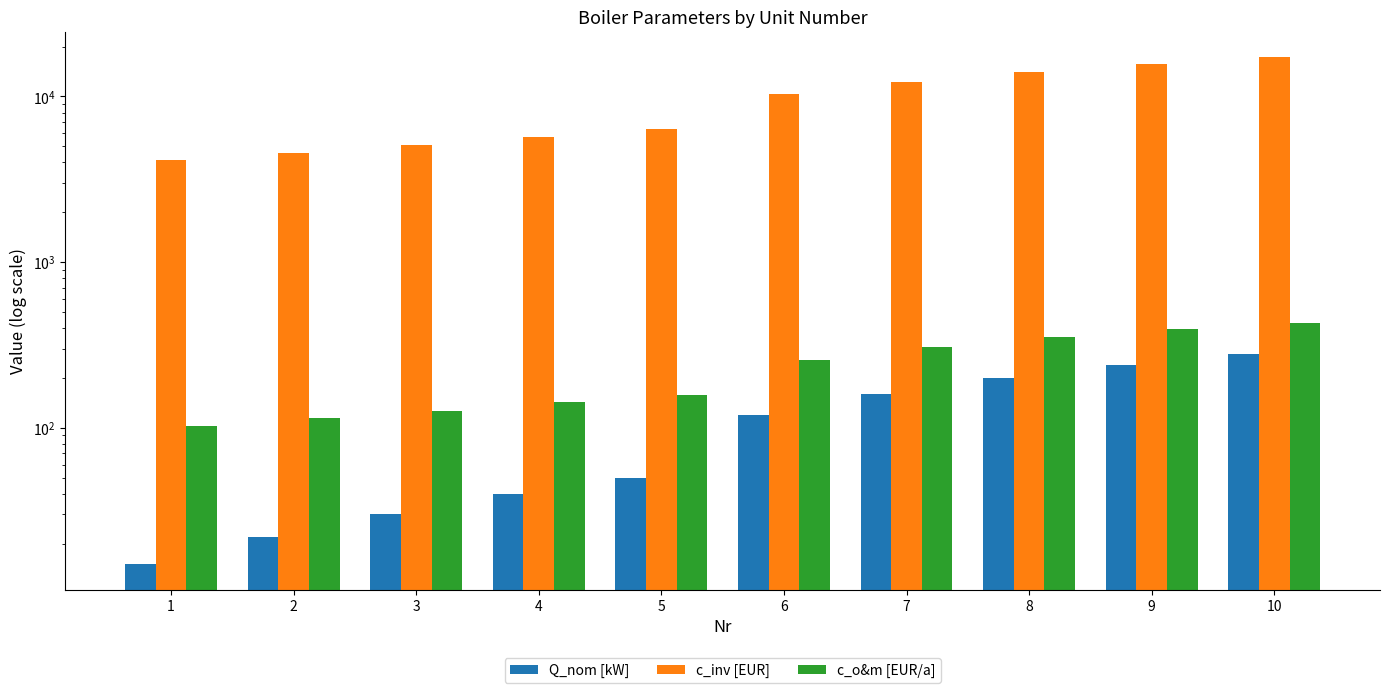

How many bars are there in each group?

3